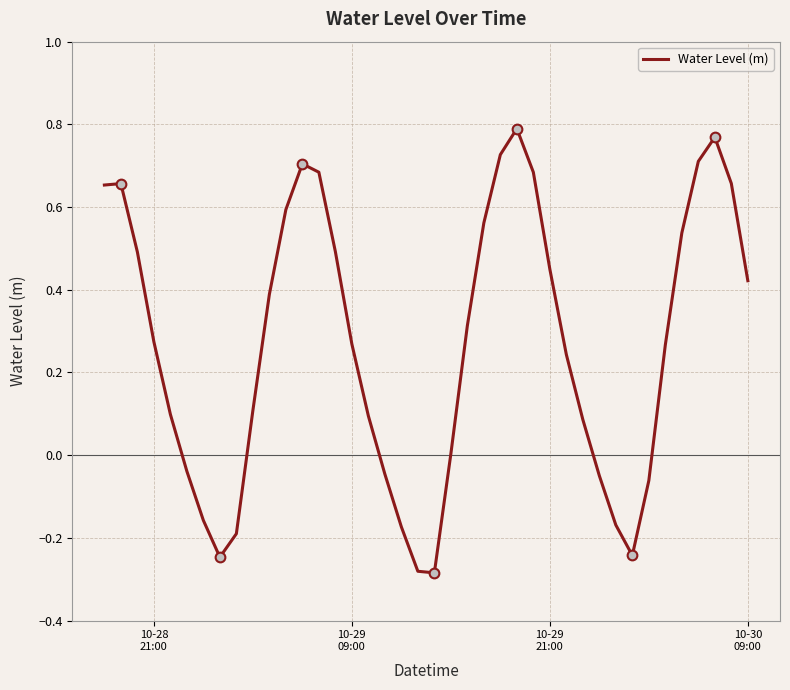

How many categories are shown in the chart?

40